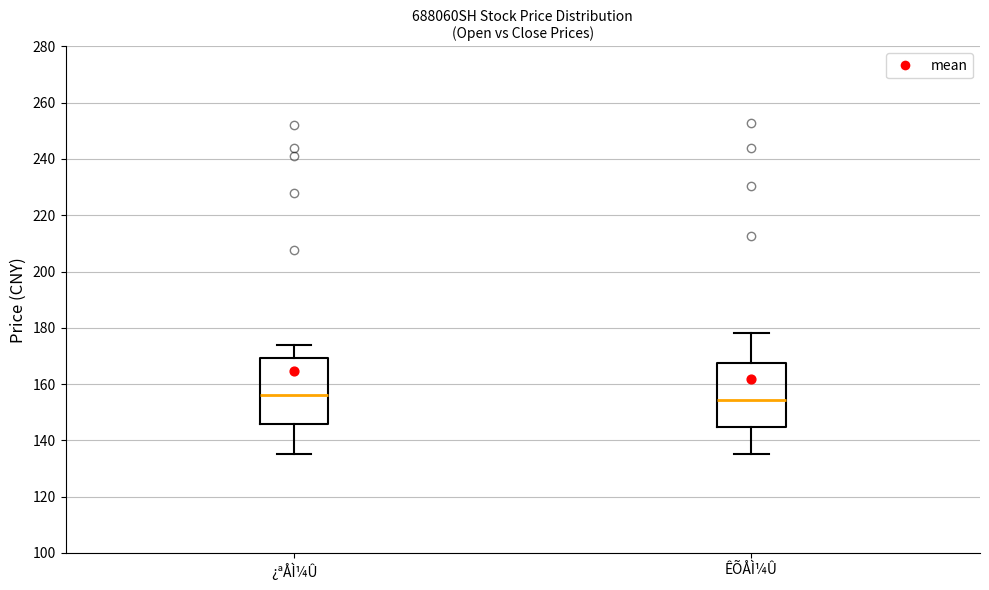

Reading left to right, transcribe this box plot: for each box, give where its median line is, the range the box spans, and where its two whiskers end, as read against the y-axis. The values are not printed on the chart, so give them approximately, as read against the axis.

¿ªÅÌ¼Û: median 156, box 146 to 170, whiskers 136 to 174
ÊÕÅÌ¼Û: median 154, box 144 to 168, whiskers 136 to 178